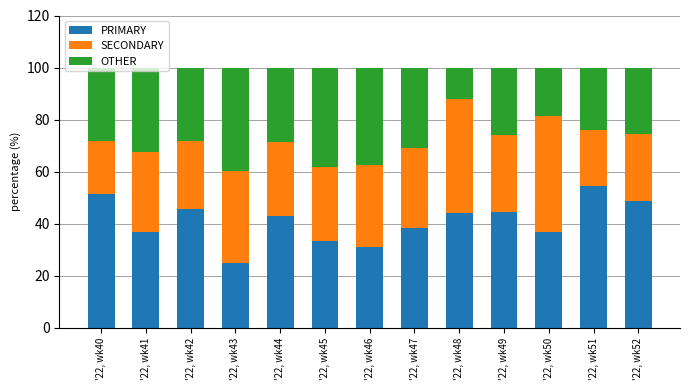

What is the difference between the maximum and minimum values in the PRIMARY series?

29.3